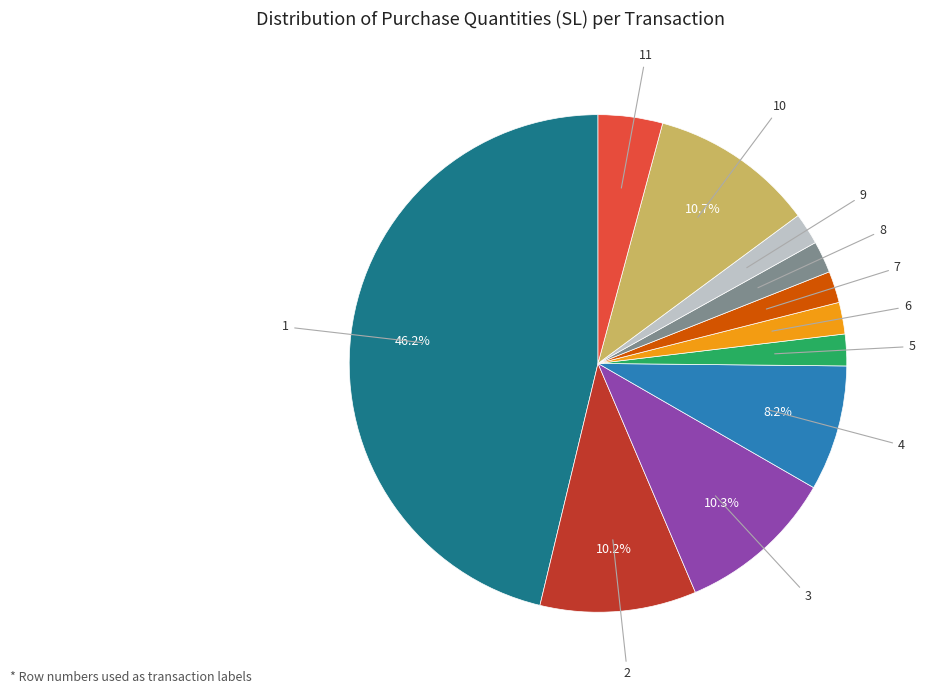

Does any single category account for the majority?

No